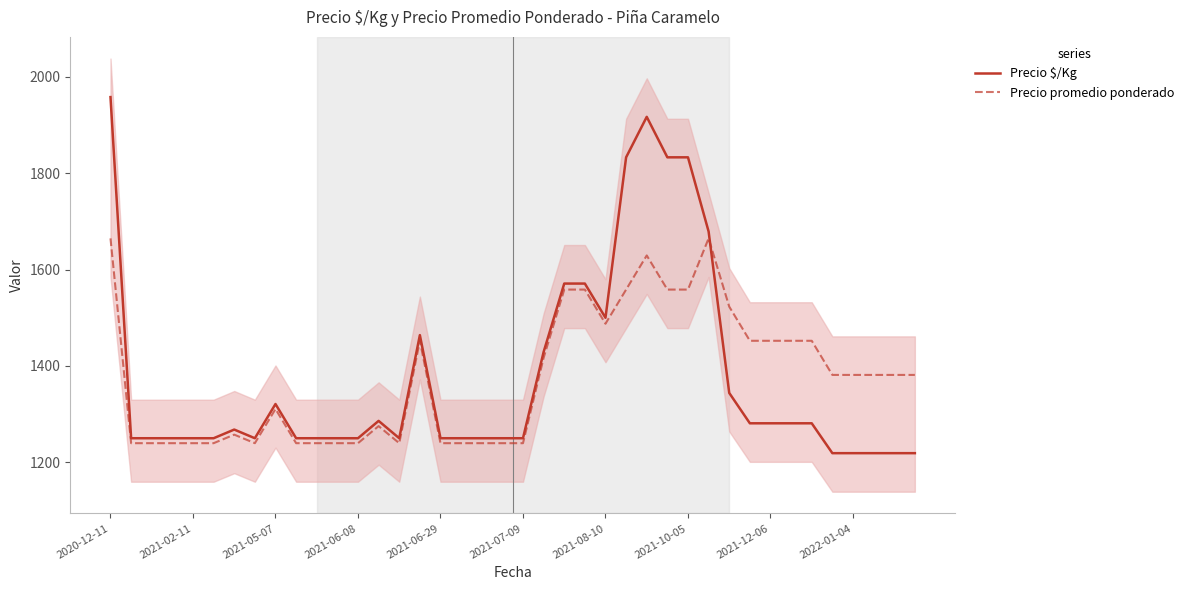

List the series in order of their peak value, highest first.

Precio $/Kg, Precio promedio ponderado